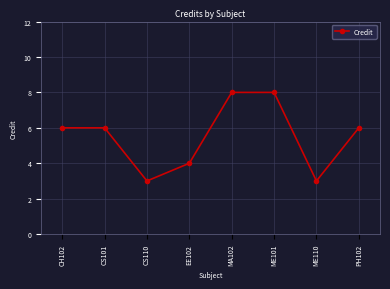

True or false: the data shows 3 at ME110.

True